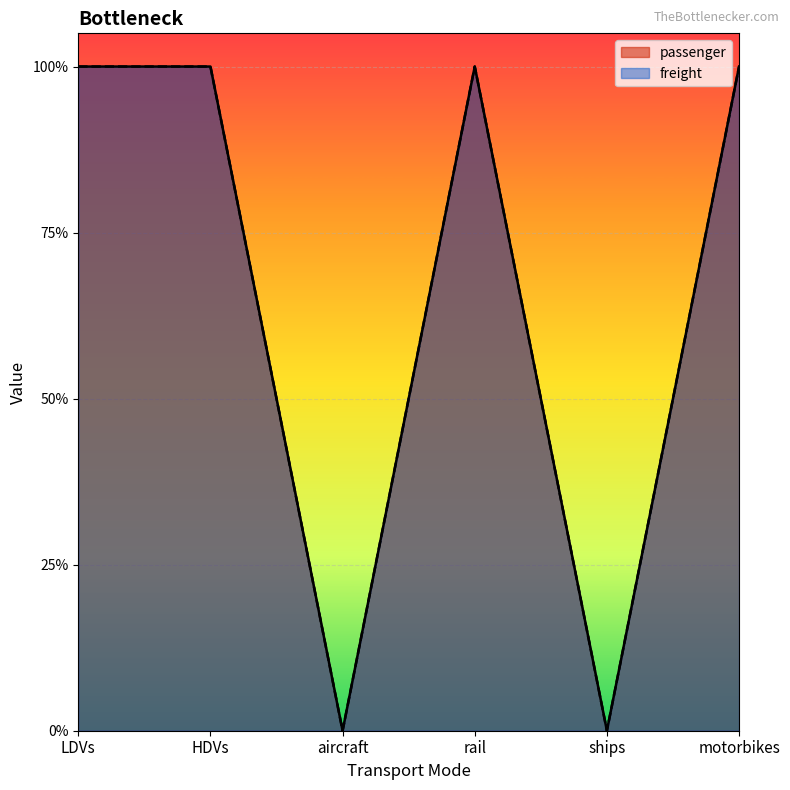

What is the highest value of the freight series?

1